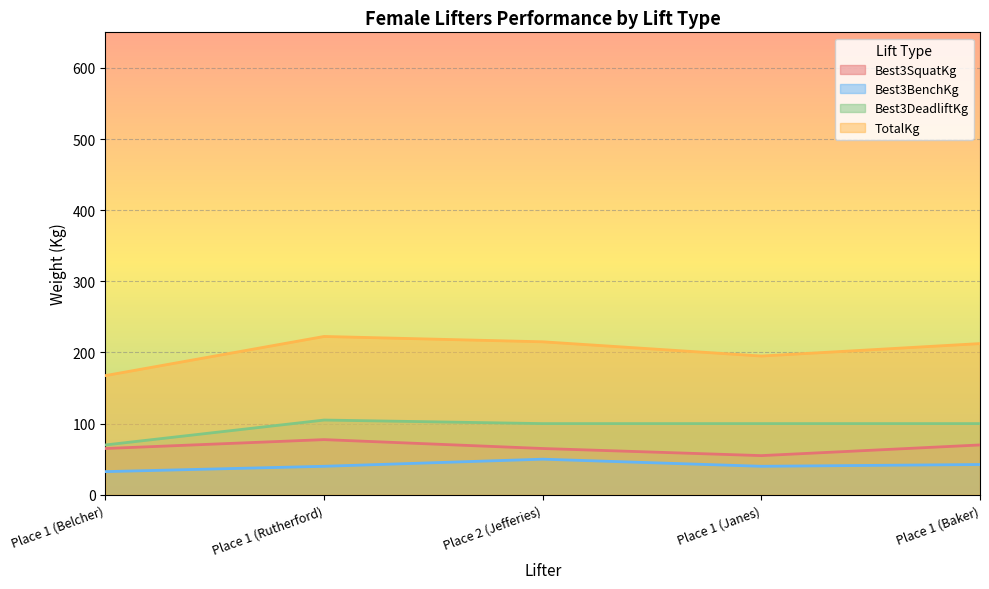

Reading right to left, what are all the values shown in this chart?

Best3SquatKg: 70.0	55.0	65.0	77.5	65.0
Best3BenchKg: 42.5	40.0	50.0	40.0	32.5
Best3DeadliftKg: 100.0	100.0	100.0	105.0	70.0
TotalKg: 212.5	195.0	215.0	222.5	167.5